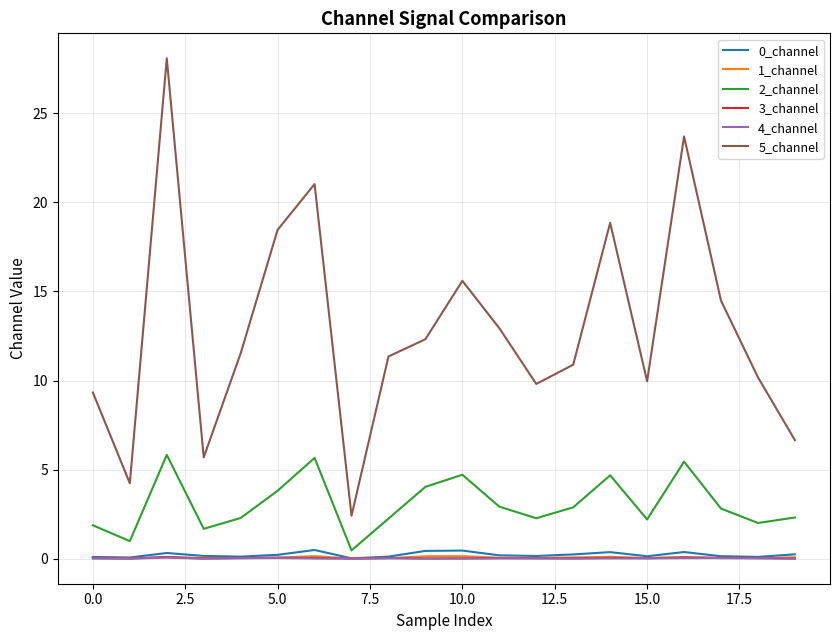

Which series has the widest spread of values?

5_channel